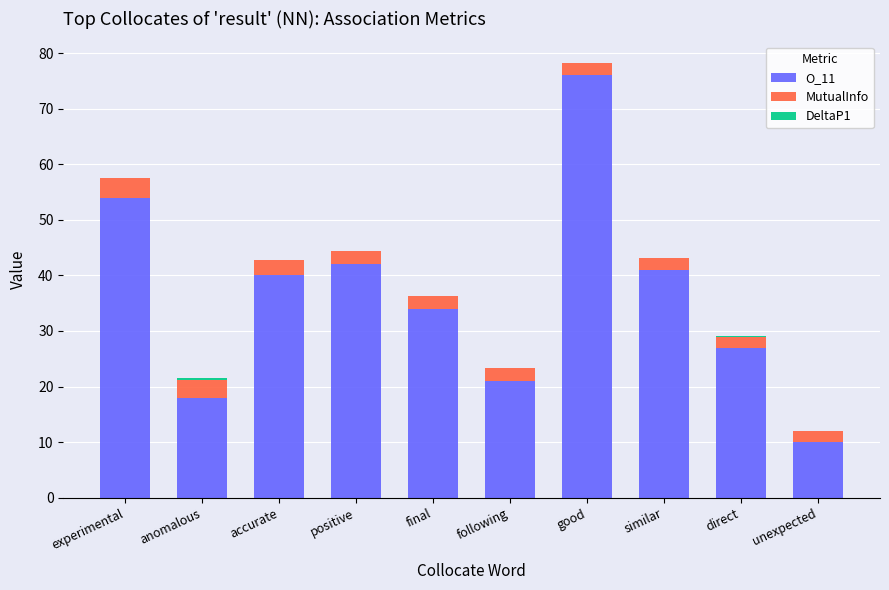

How many series are shown in this chart?

3